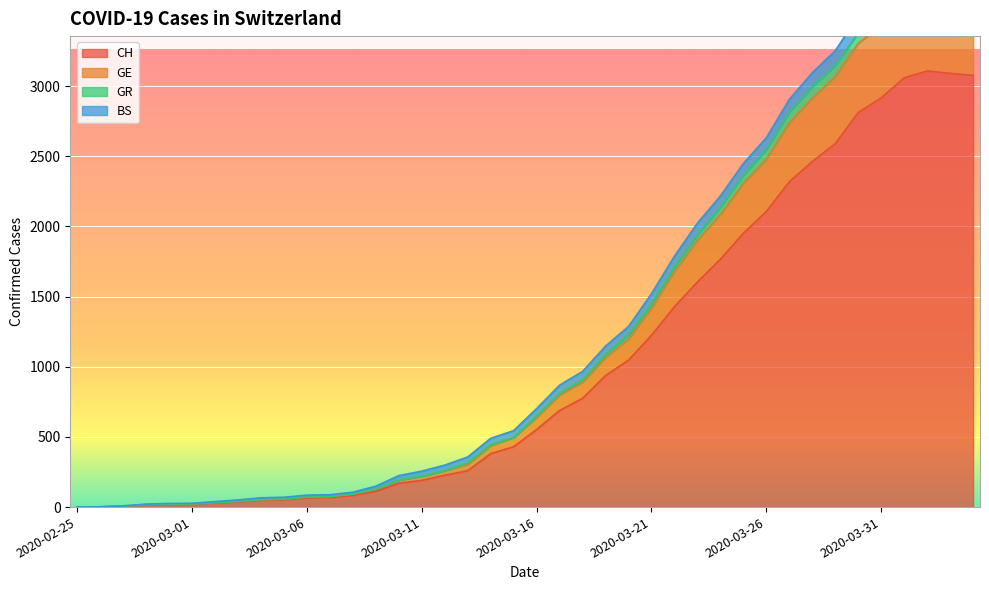

What is the label of the 32nd point from the left?

2020-03-27